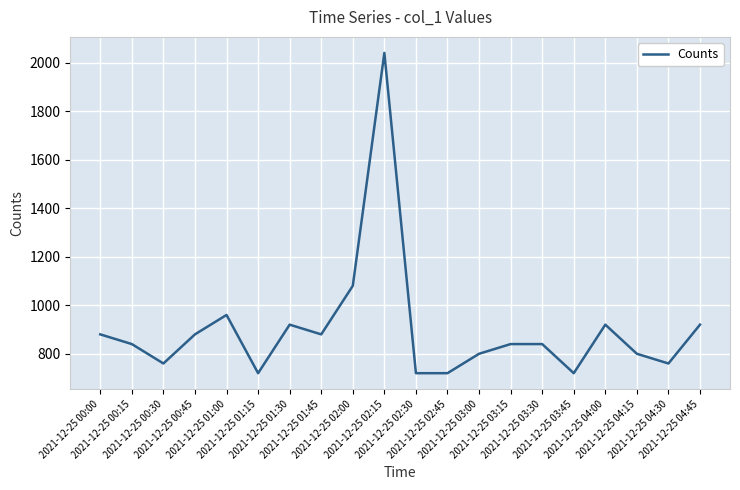

What is the sum of the values at 2021-12-25 02:00 and 2021-12-25 01:45?

1960